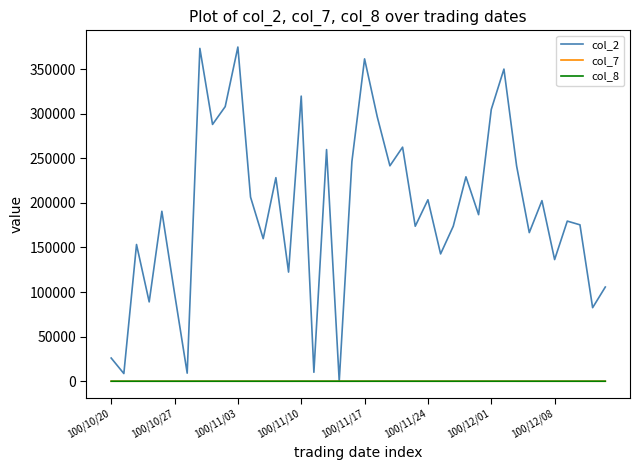

What is the maximum value shown in the chart?

374700.0